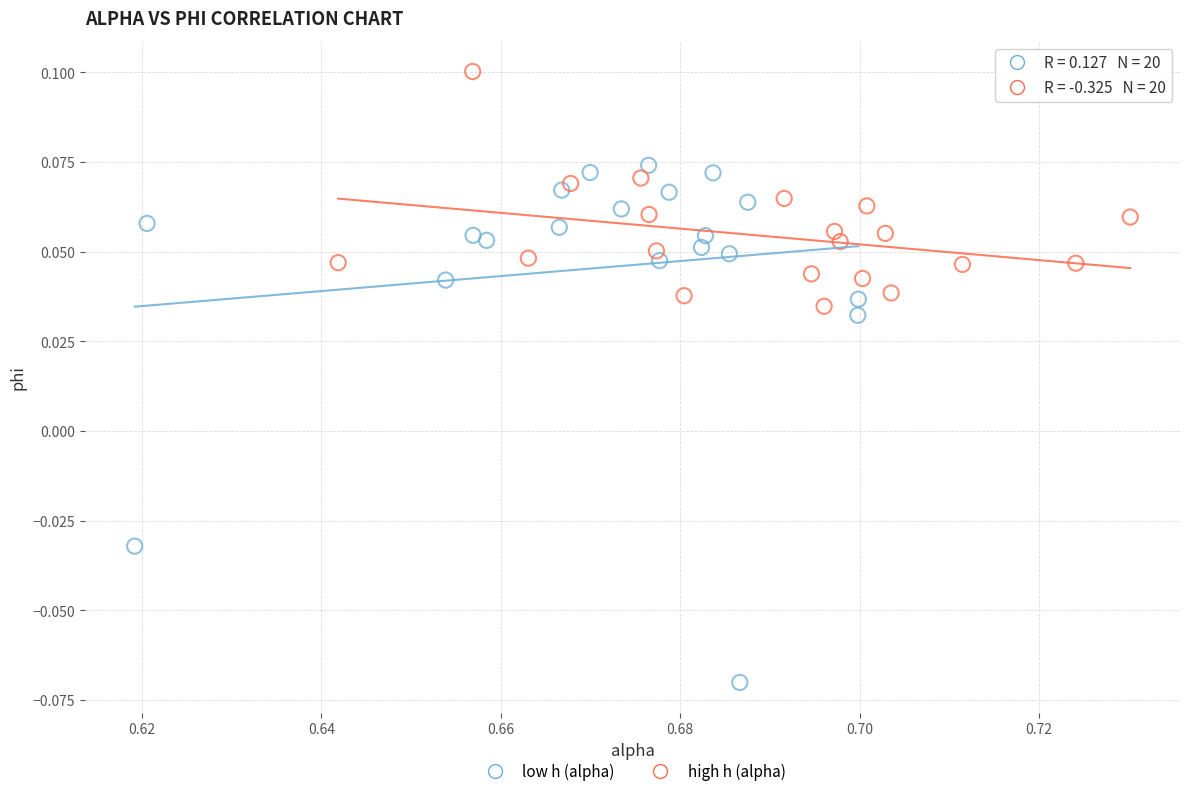

What are all the series names shown in the legend?

low h (alpha), high h (alpha)